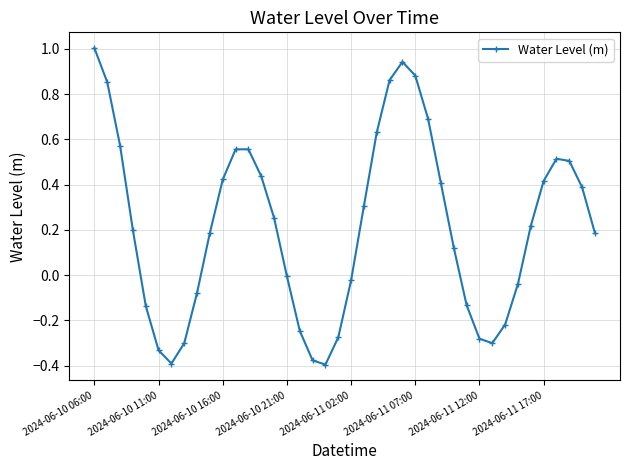

How many points are higher than both their immediate neighbors (excluding endpoints)?

3